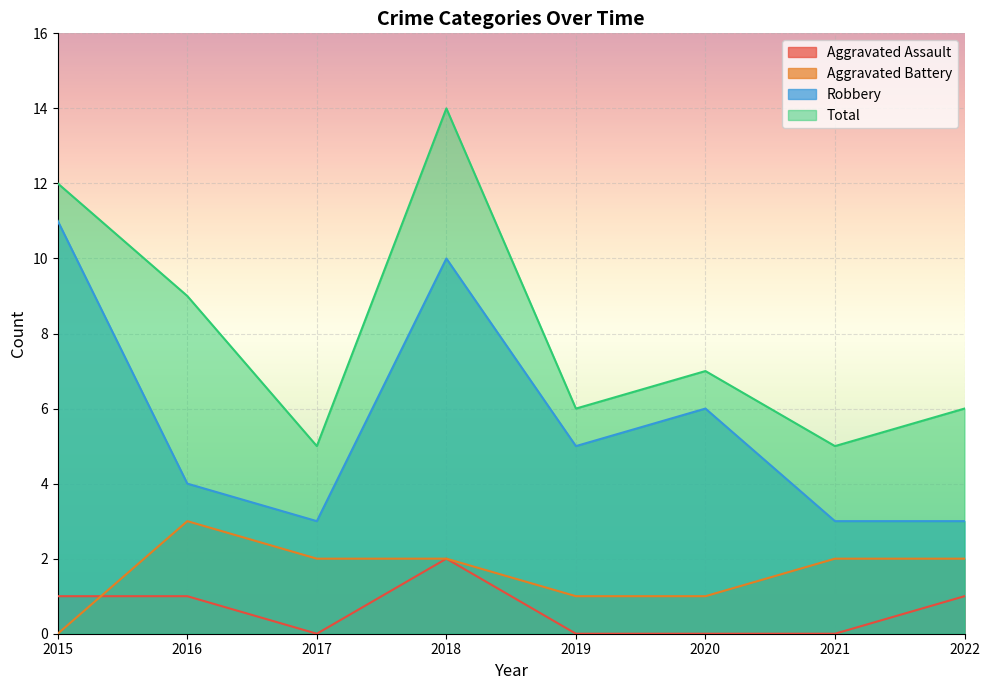

Which series has the largest total across all categories?

Total